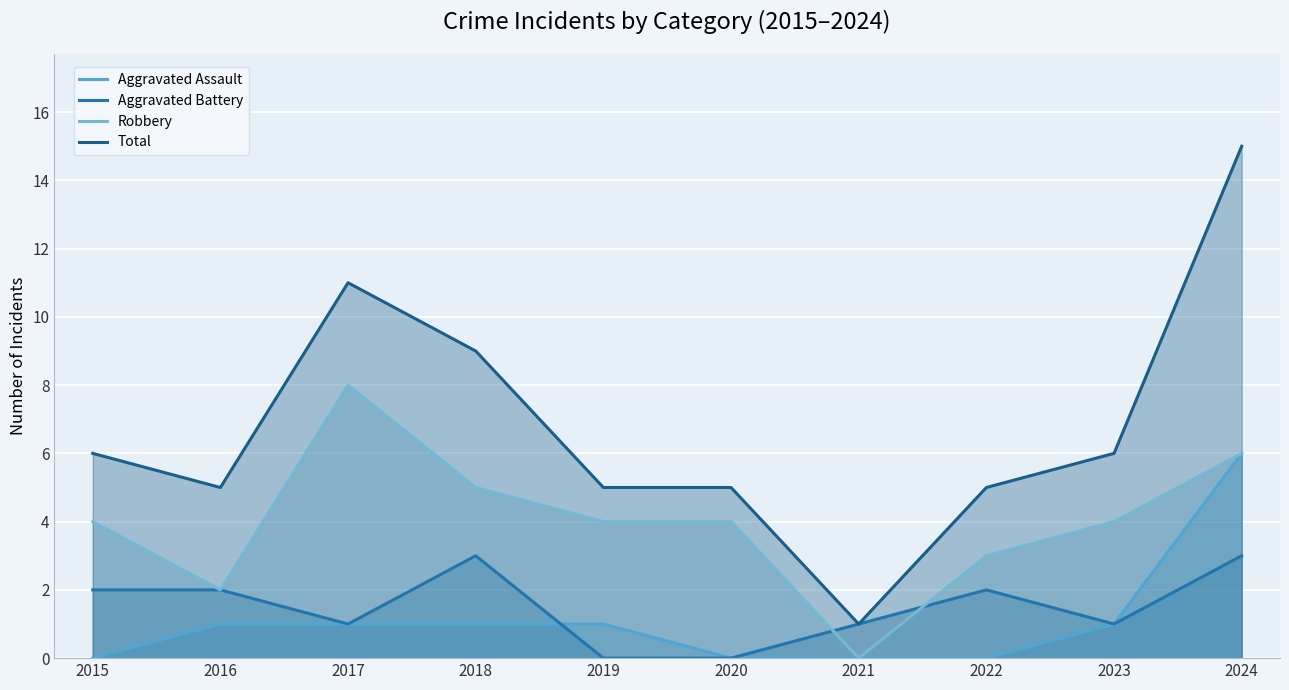

The value of Aggravated Assault at 2017 is 2. True or false?

False